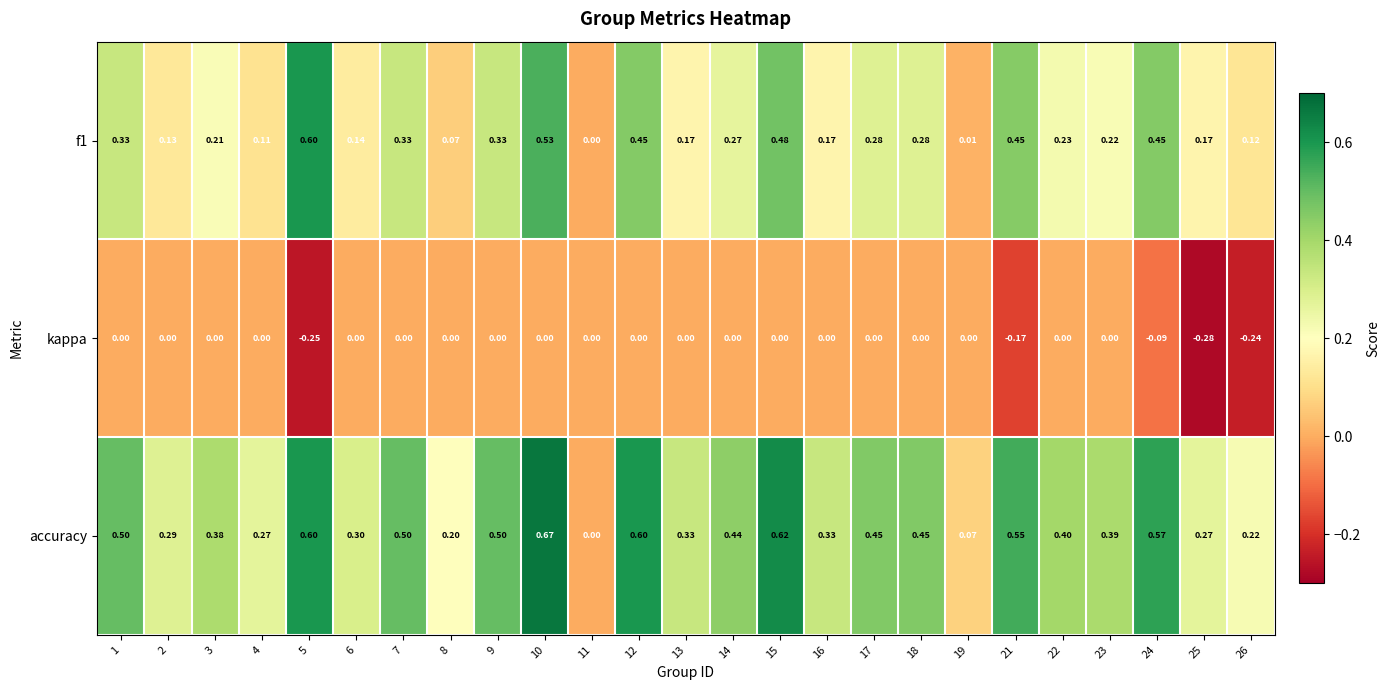

List the series in order of their overall mean, lowest first.

kappa, f1, accuracy